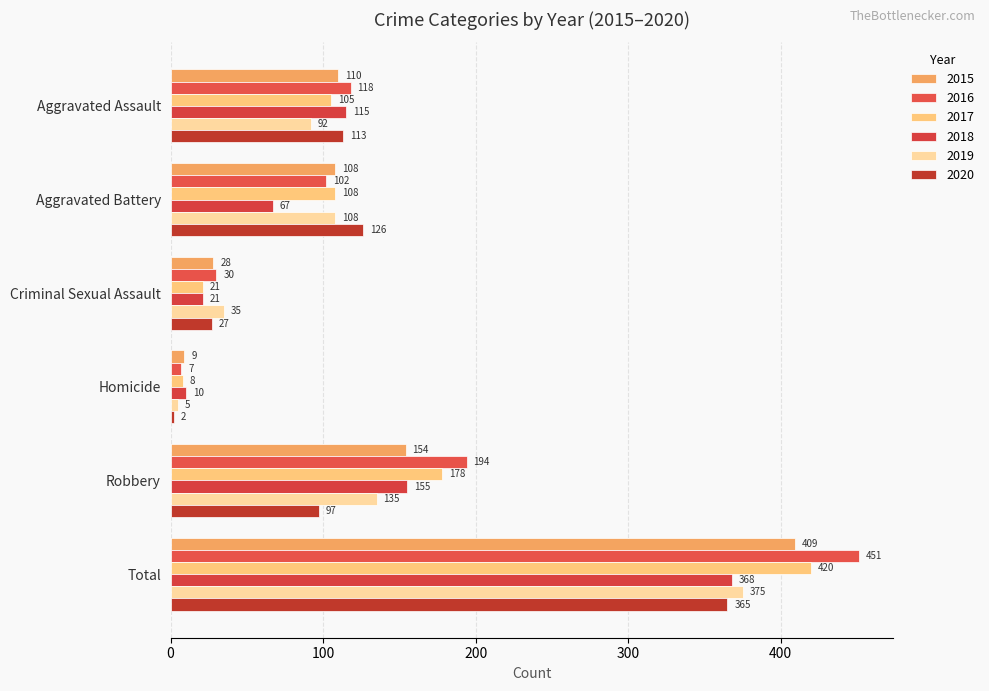

The 2019 series shows 518 at Total. True or false?

False